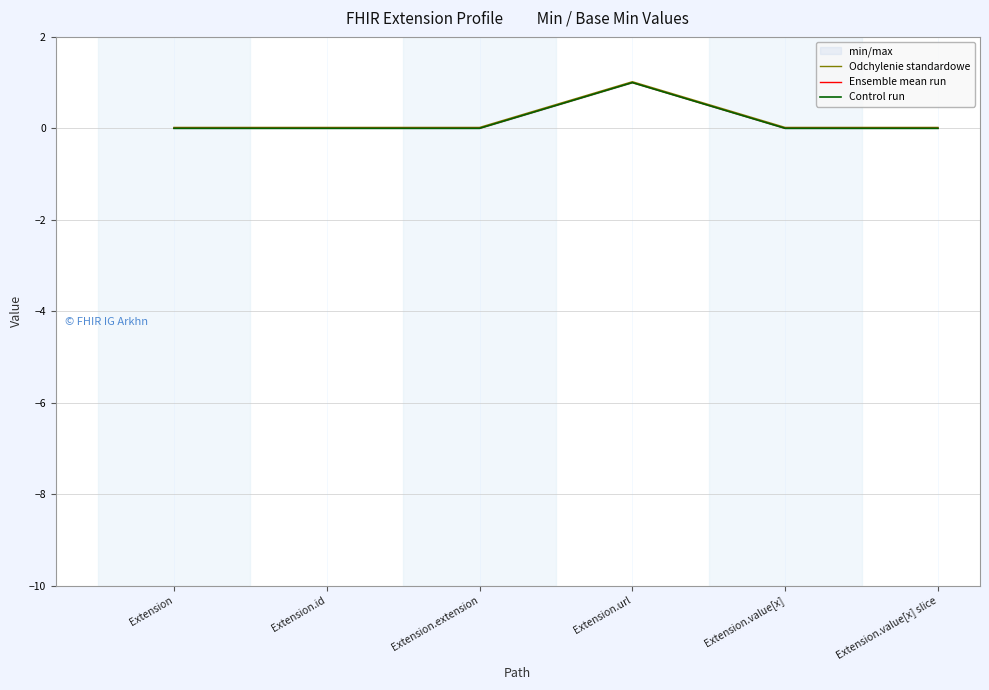

What is the sum of all Ensemble mean run values?

1.0